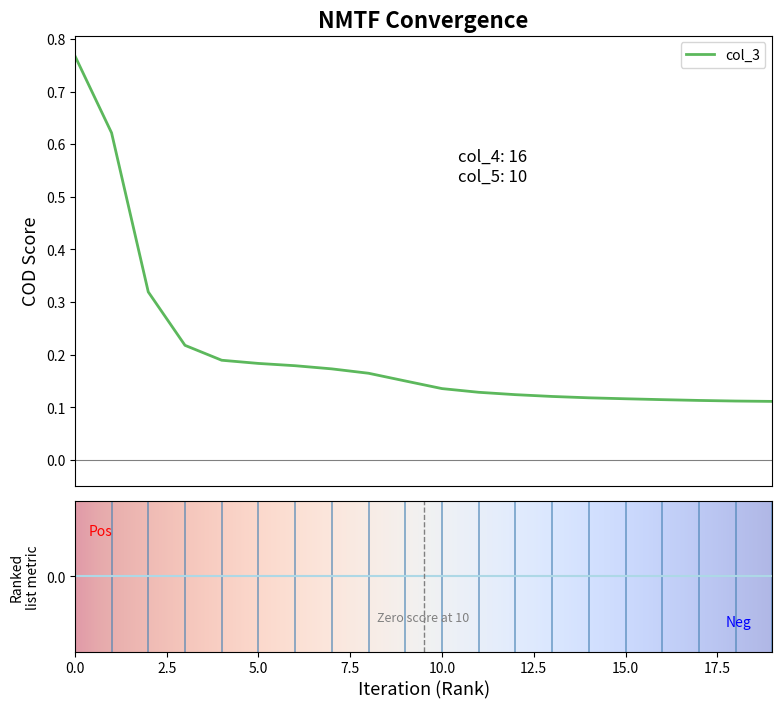

Is this an area chart (filled region under the line)?

No